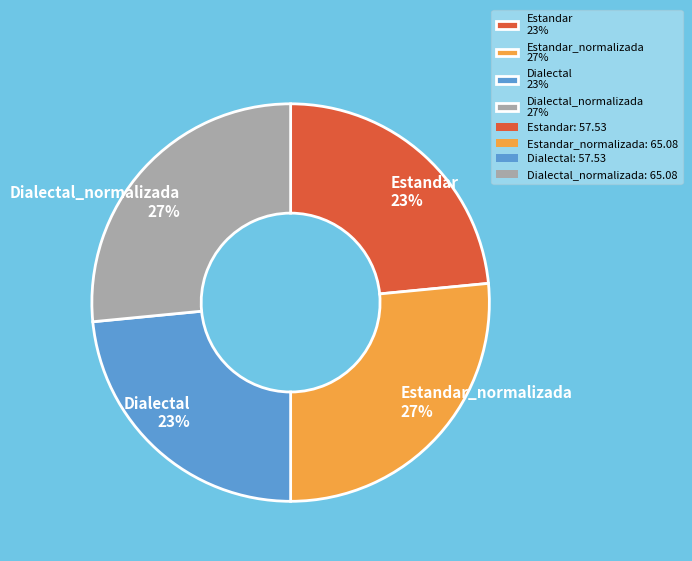

True or false: Dialectal_normalizada 27% accounts for 32% of the total.

False